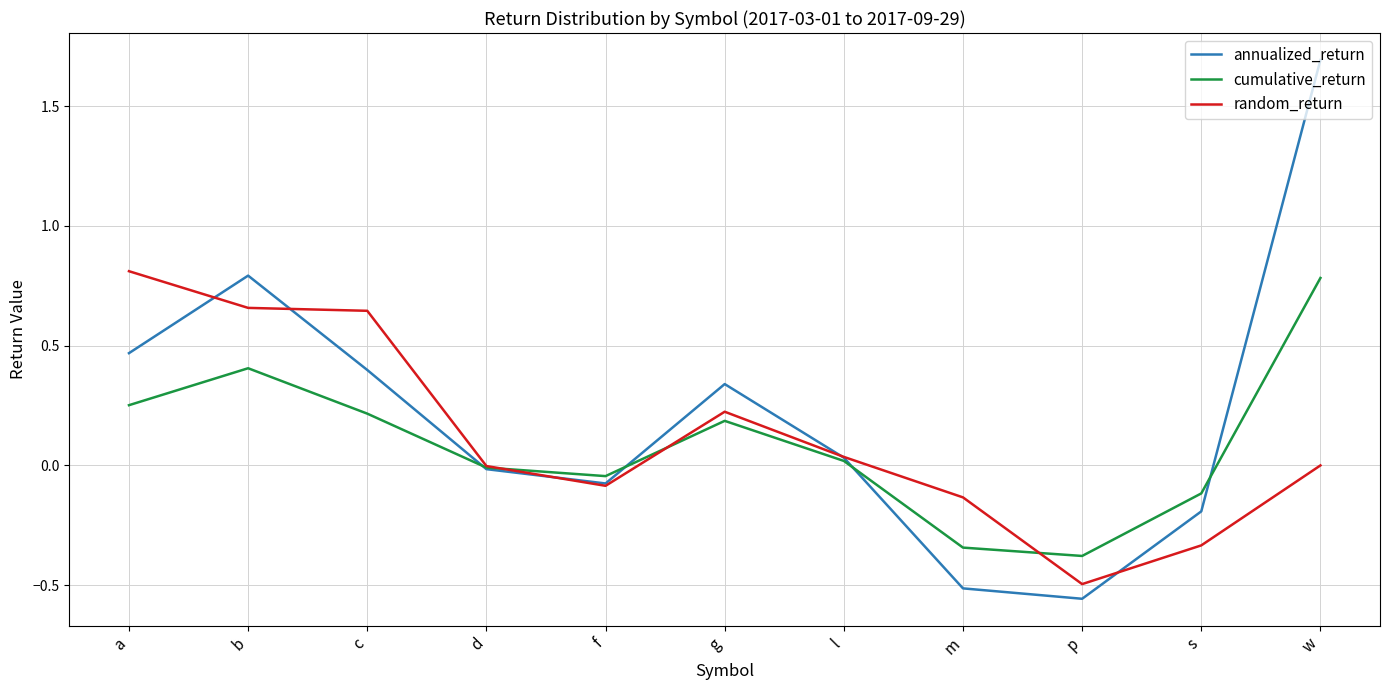

What is the total value across all series at p?

-1.4